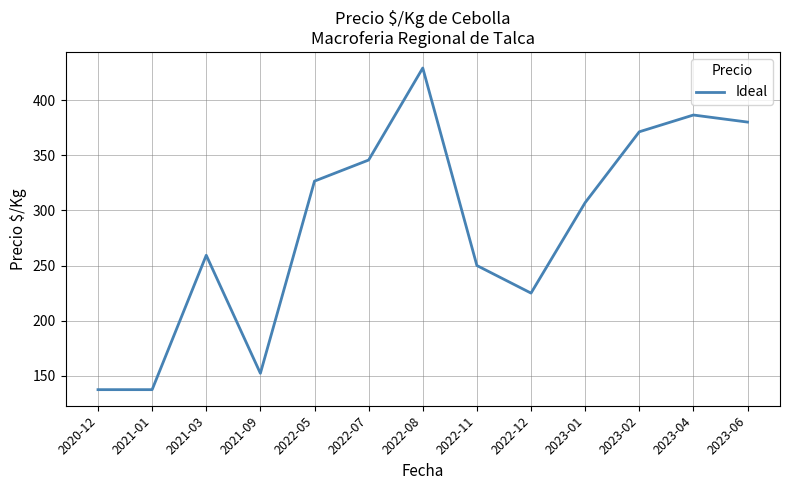

Between 2022-05 and 2020-12, which is larger?

2022-05